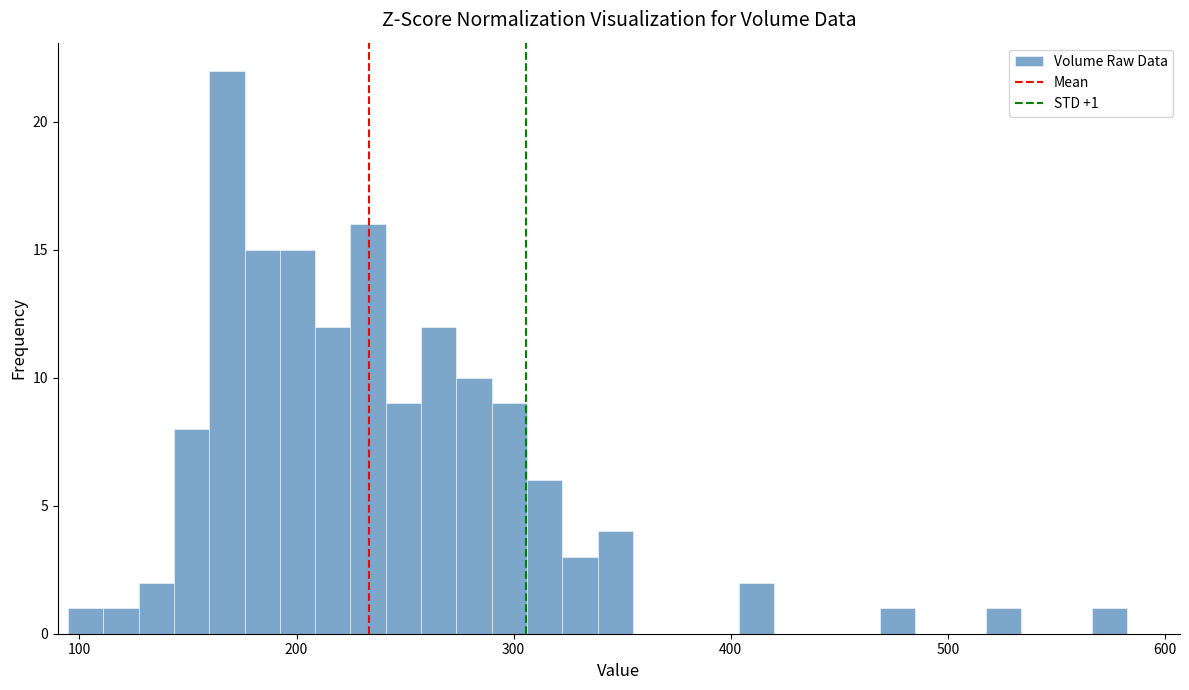

Read against the x-axis, roughly where is the centre of the tallest bar?

170